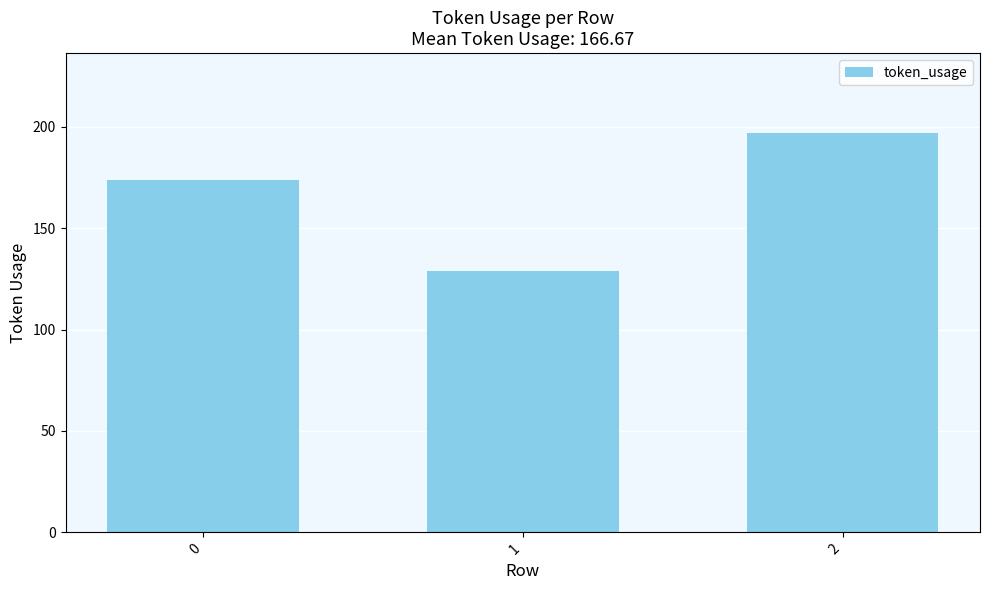

The value at 2 is 197. True or false?

True